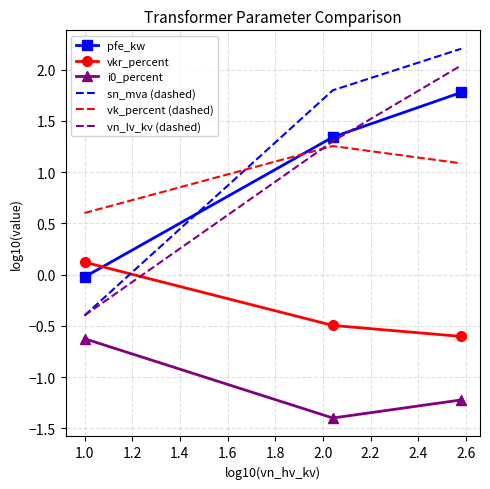

What is the lowest value of the vn_lv_kv (dashed) series?

-0.4